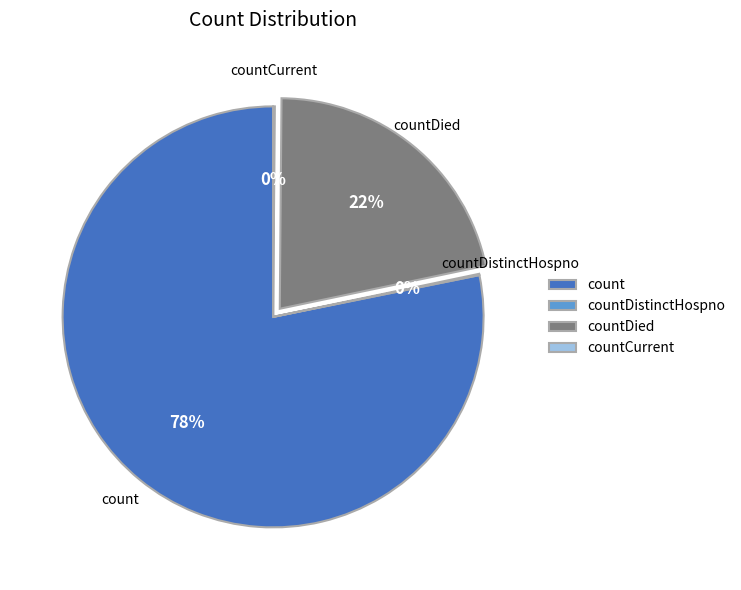

Is it true that count is 78% of the pie?

True